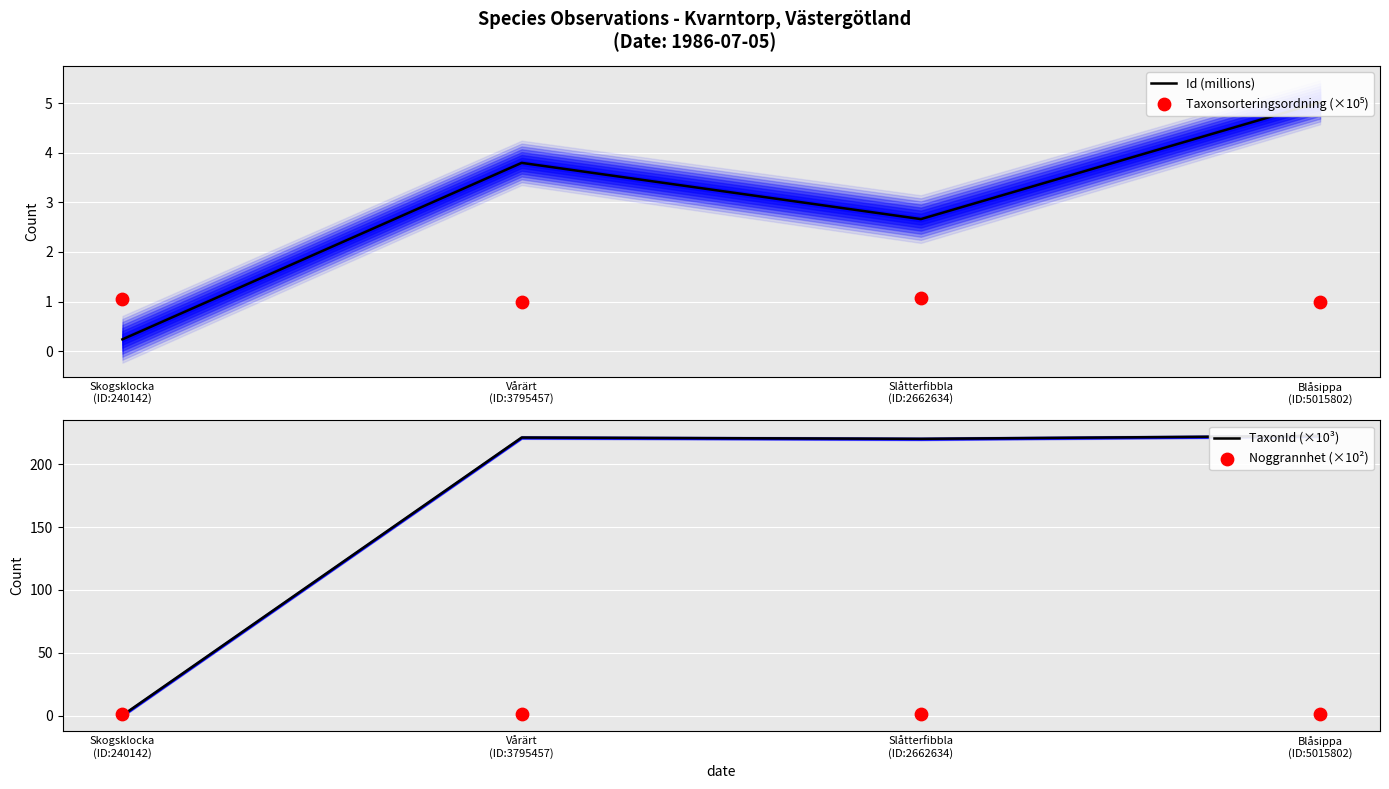

What is the total value across all series at Vårärt
(ID:3795457)?

227.0